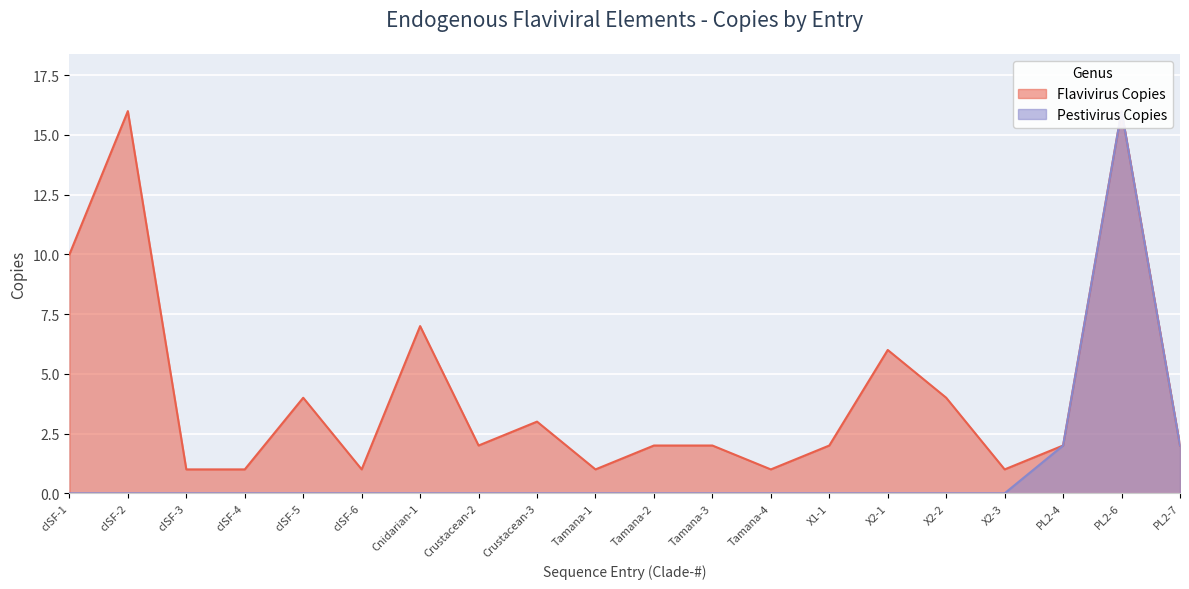

What position from the right is Tamana-1?

11